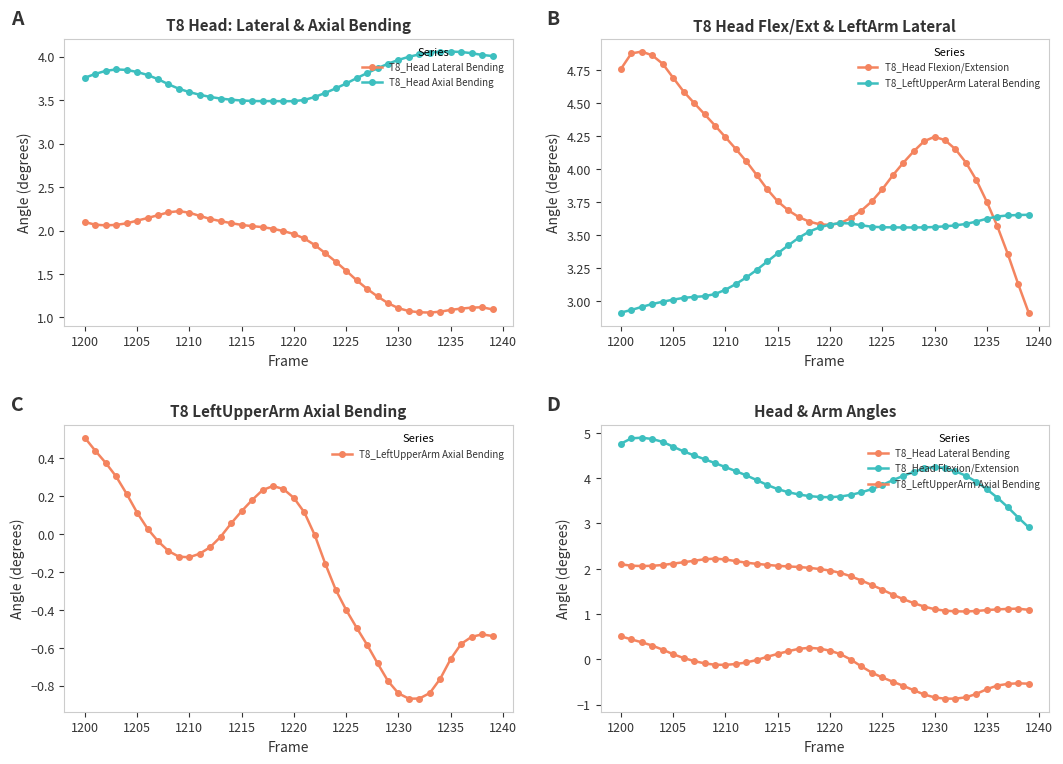

Which series has the largest range (max minus min)?

T8_Head Flexion/Extension